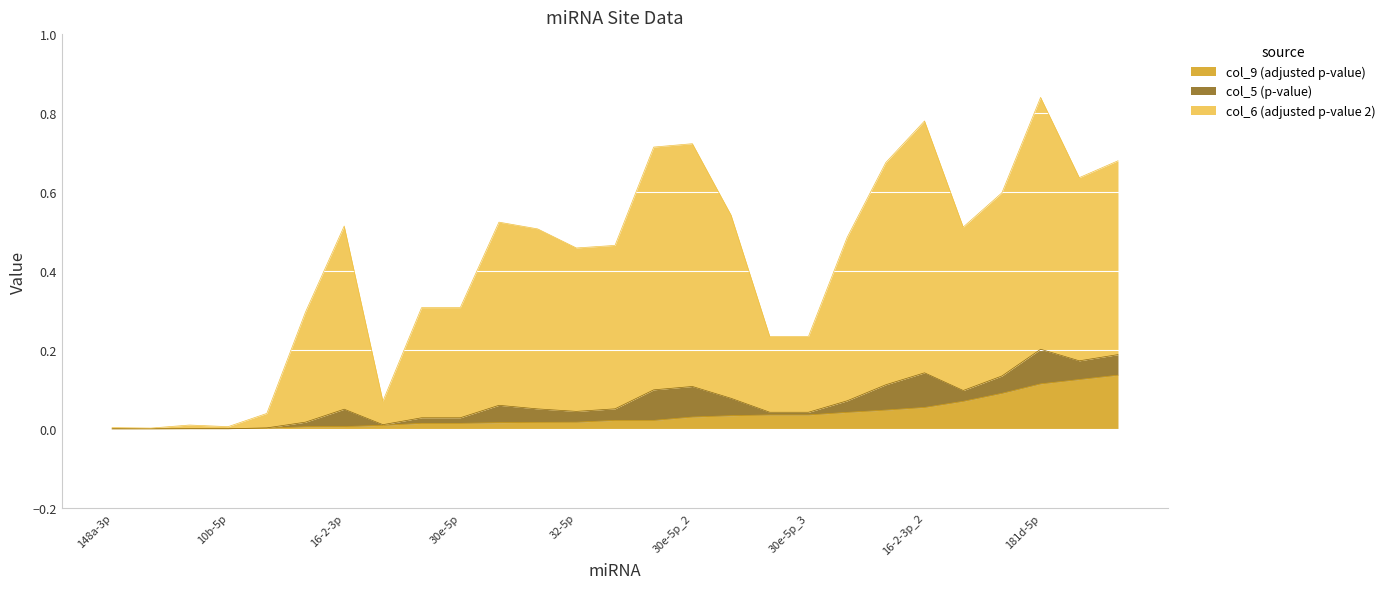

Rank the categories by col_9 (adjusted p-value) value from lowest to highest.

148a-3p, 19a-3p, 22-3p, 10b-5p, 148b-3p, 151a-3p, 16-2-3p, 429, 30a-5p, 30e-5p, 20b-5p, 17-5p, 32-5p, 19a-3p_2, 30a-5p_2, 30e-5p_2, 32-5p_2, 30a-5p_3, 30e-5p_3, 32-5p_3, 200a-3p, 16-2-3p_2, 10a-3p, 429_2, 181d-5p, 10b-5p_2, 16-2-3p_3